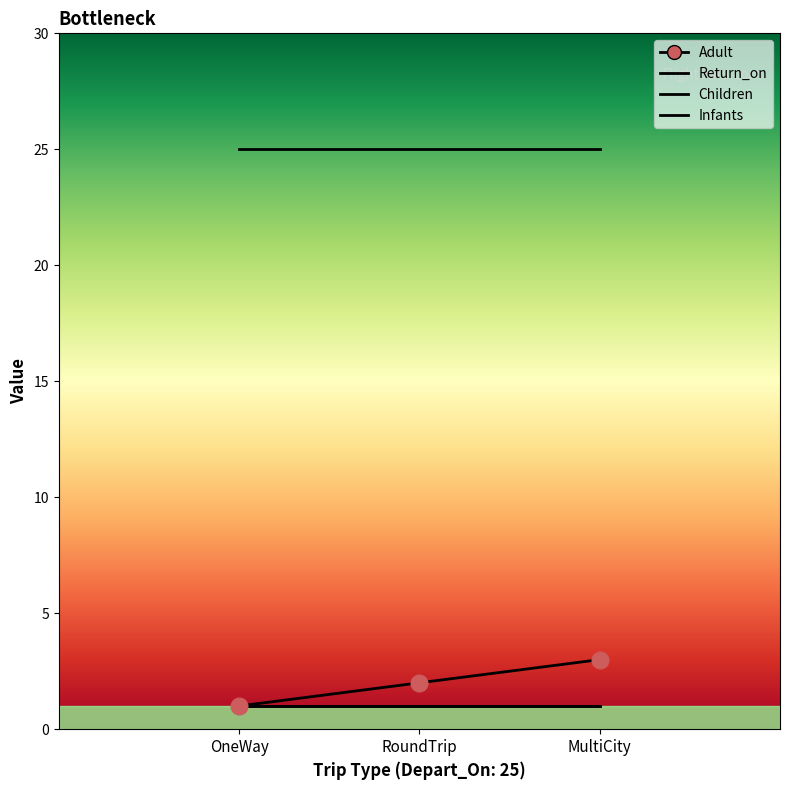

What is the greatest value displayed?

25